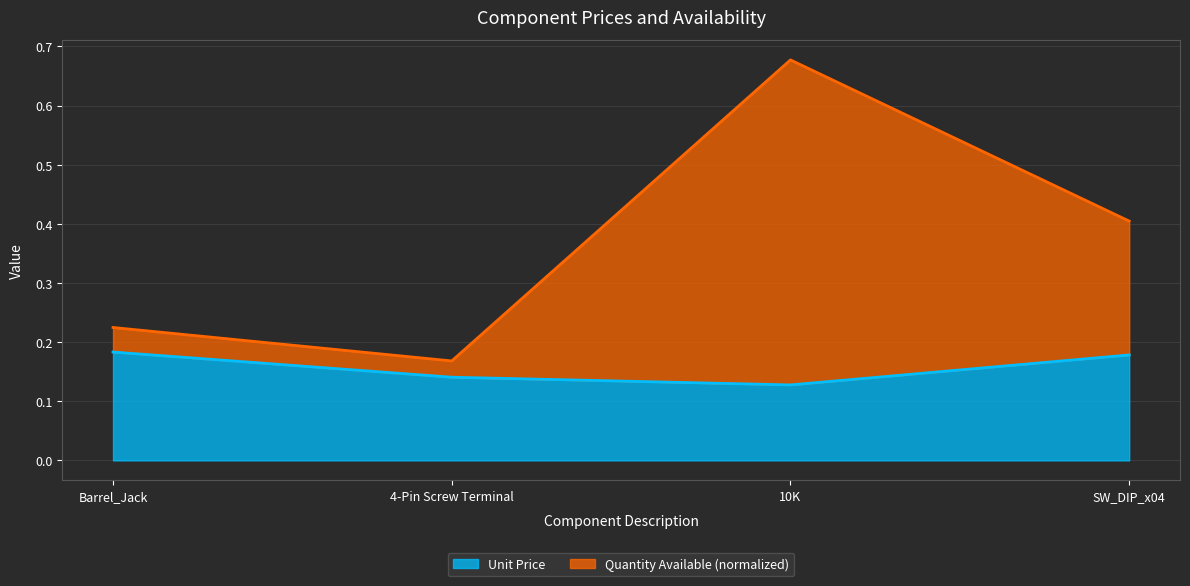

At which category is the sum across all series the highest?

10K